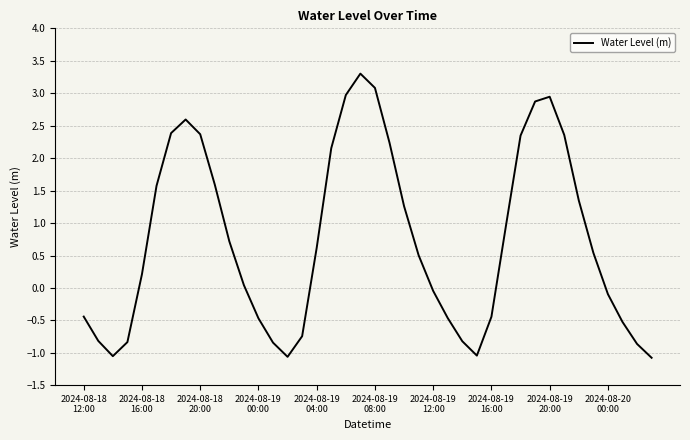

What is the difference between the maximum and minimum values?

4.4